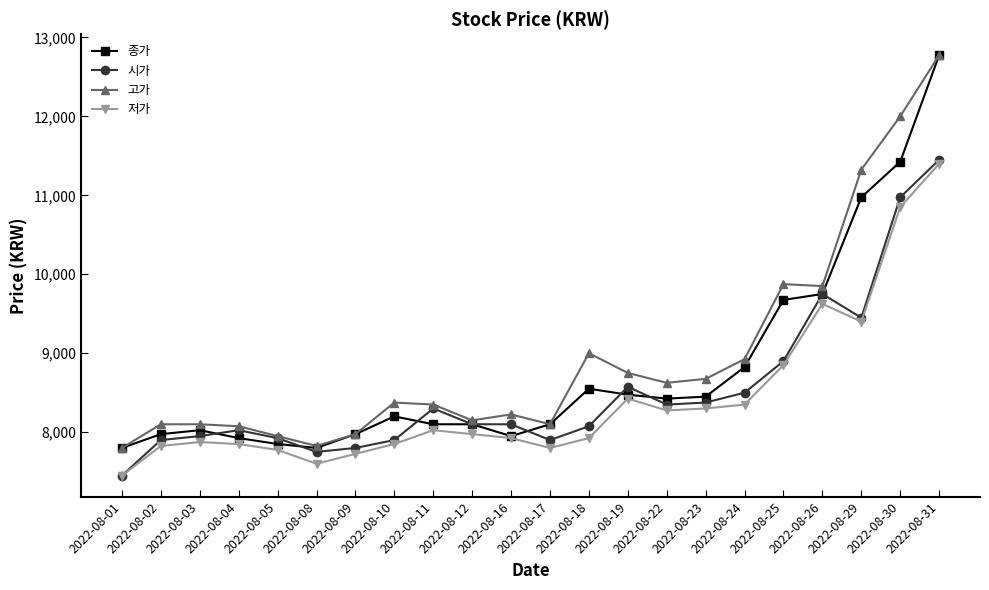

True or false: 고가 and 저가 intersect in this chart.

False